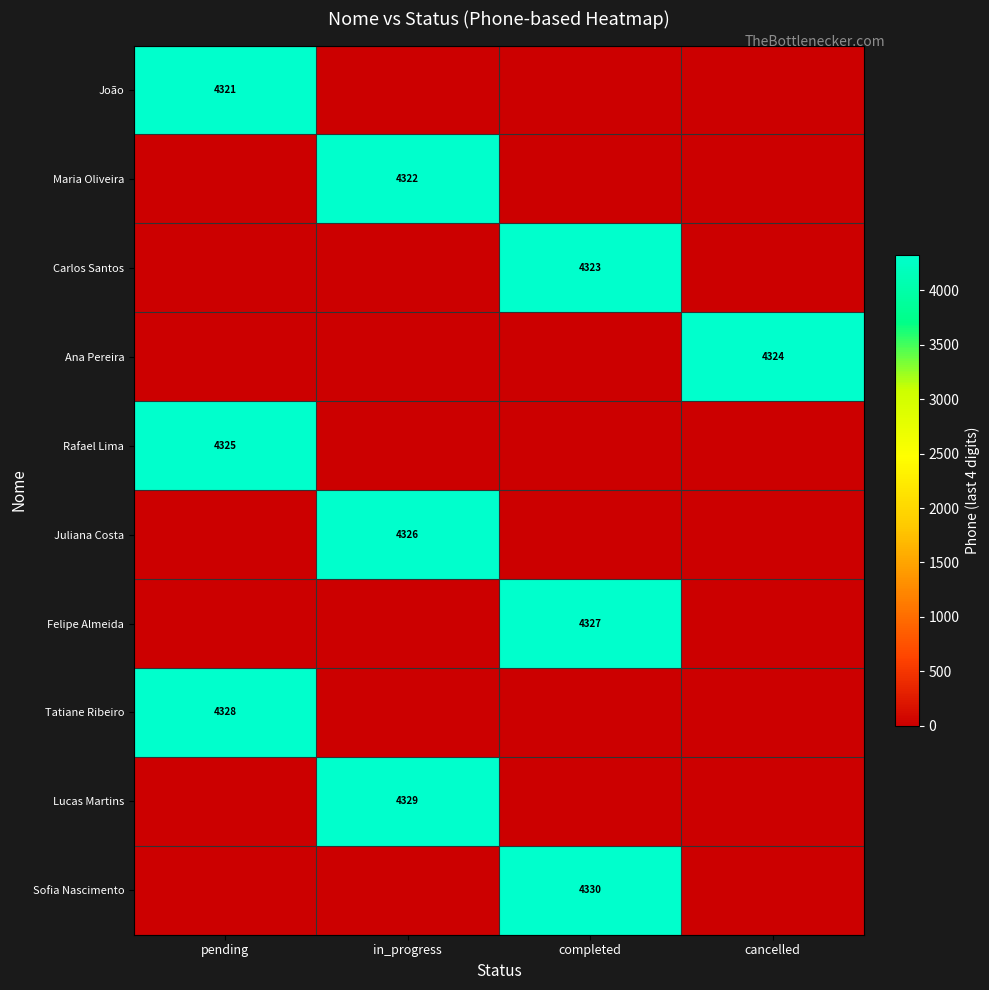

True or false: Tatiane Ribeiro has a value of 1052 at pending.

False